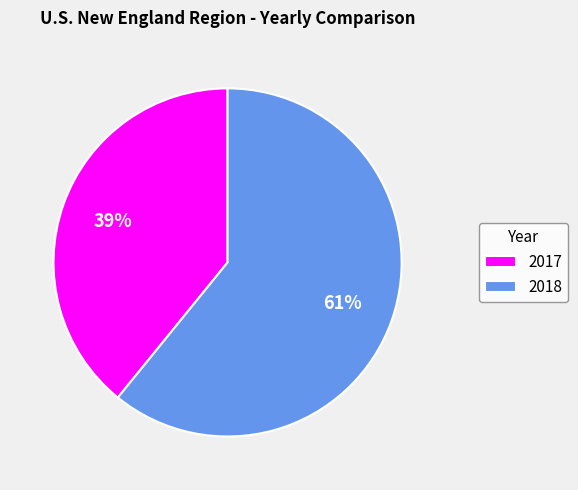

Is the sum of 2018 and 2017 greater than half?

Yes